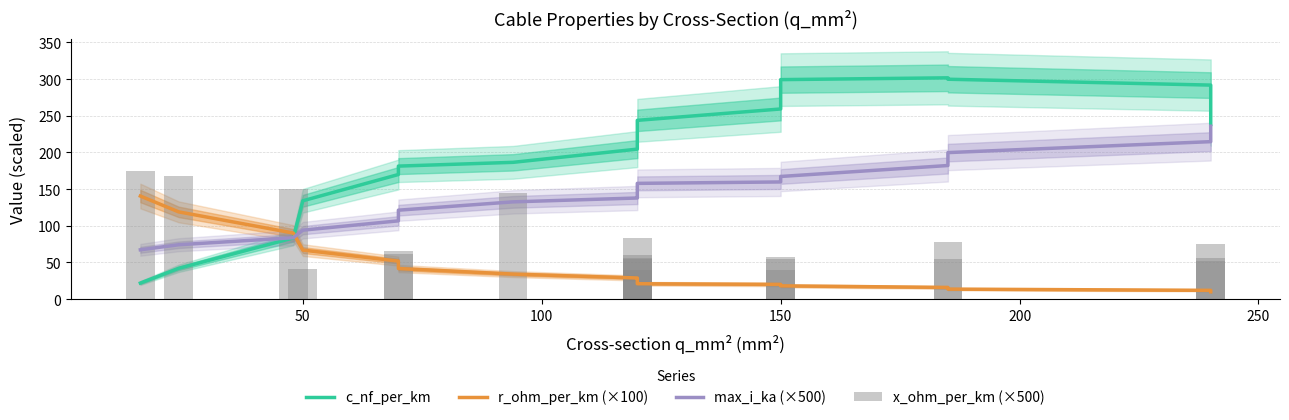

How many data points in x_ohm_per_km (×500) are above 59?

10